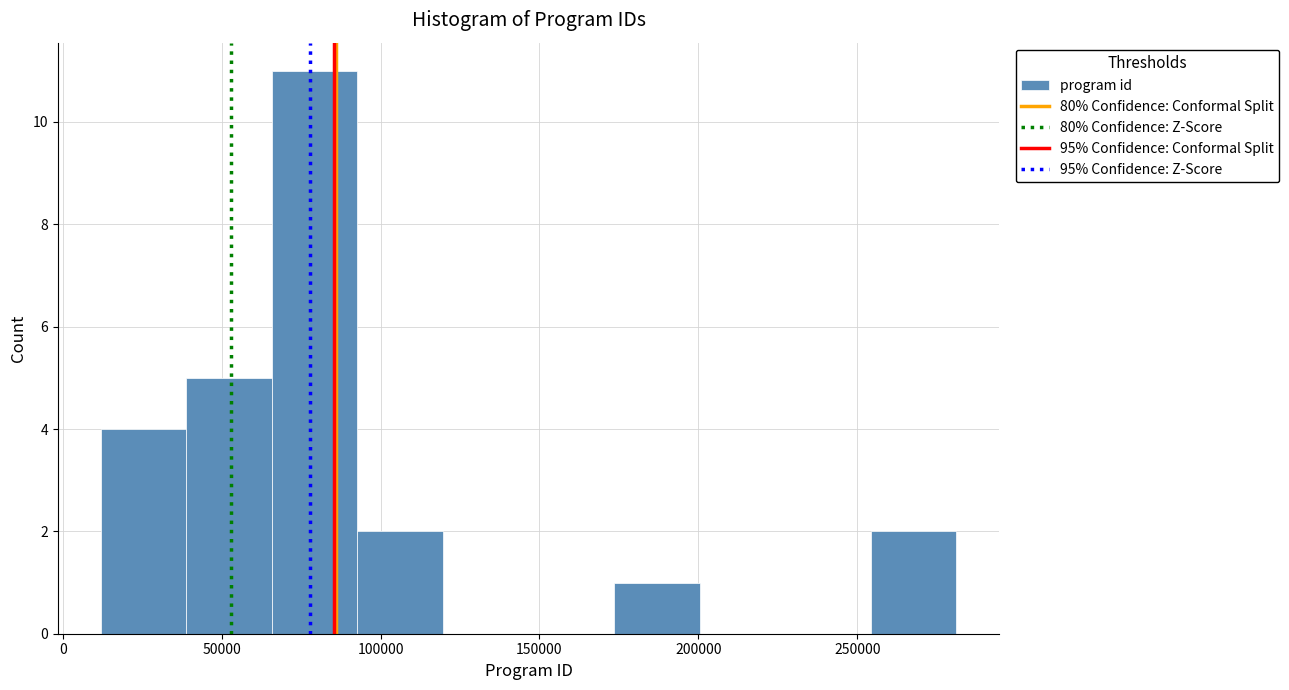

Reading left to right, transcribe this chart: for each bar, give the range it covers on the x-axis and its height. Neither the bar edges nor the heights are printed on the chart, so give them approximately, as read against the axes.

10000 to 40000: 4
40000 to 65000: 5
65000 to 95000: 11
95000 to 120000: 2
120000 to 145000: 0
145000 to 175000: 0
175000 to 200000: 1
200000 to 225000: 0
225000 to 255000: 0
255000 to 280000: 2